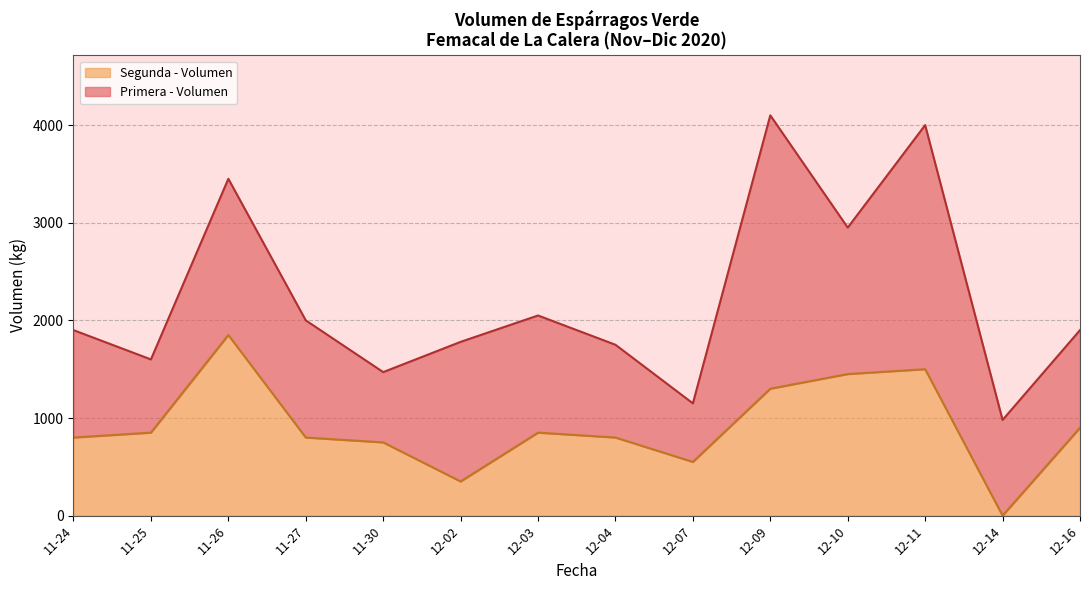

The value of Segunda - Volumen at 12-03 is 577. True or false?

False